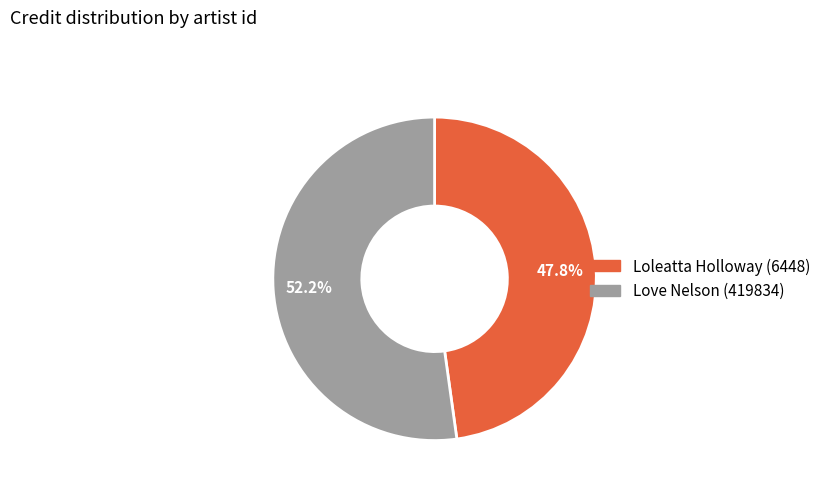

Is there any slice that represents more than half of the pie?

Yes